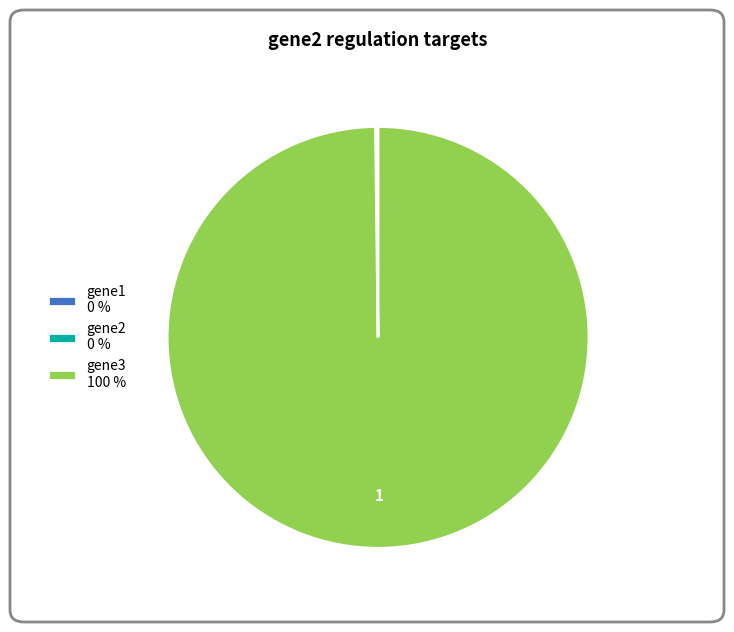

What is the majority slice?

gene3